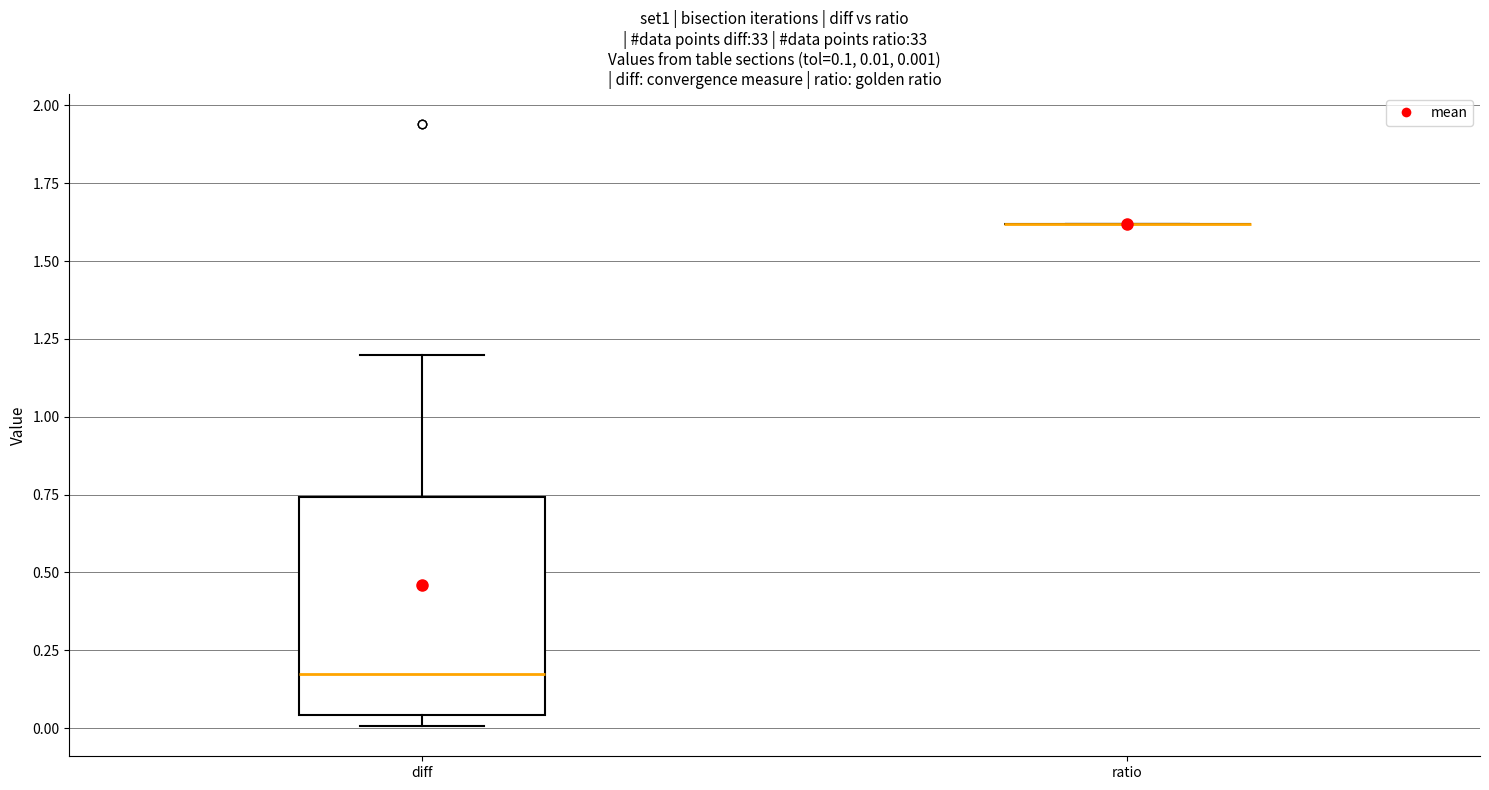

Comparing the boxes themselves (not the whiskers), which one is the tallest?

diff